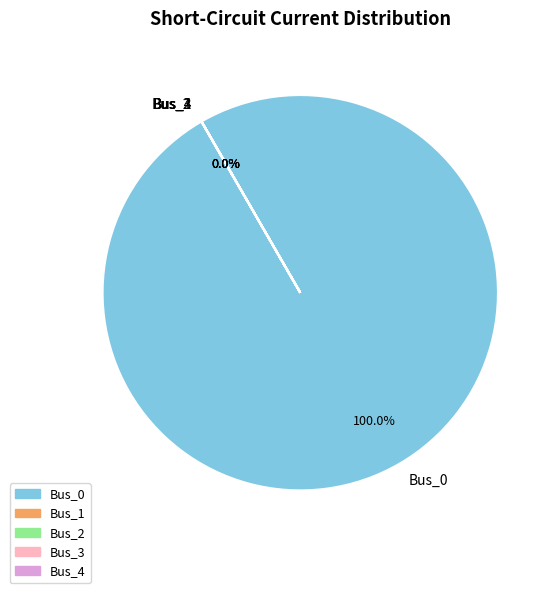

To the nearest percent, what is the difference between the Bus_0 and Bus_4 slice percentages?

100%